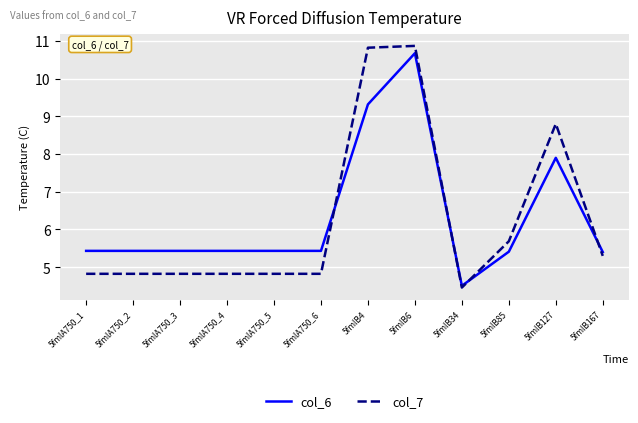

Which series has the largest range (max minus min)?

col_7